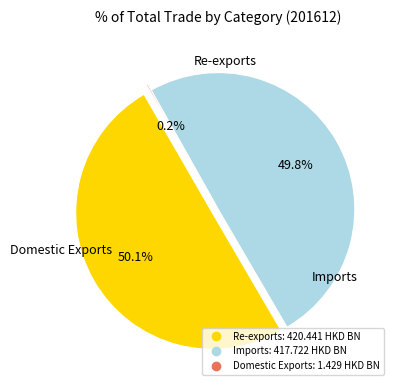

To the nearest percent, what portion does Imports represent?

50%